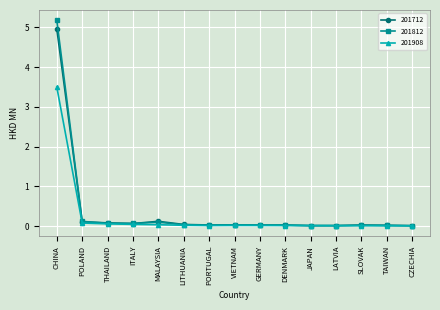

What is the spread (max minus min) of values at CHINA?

1.7